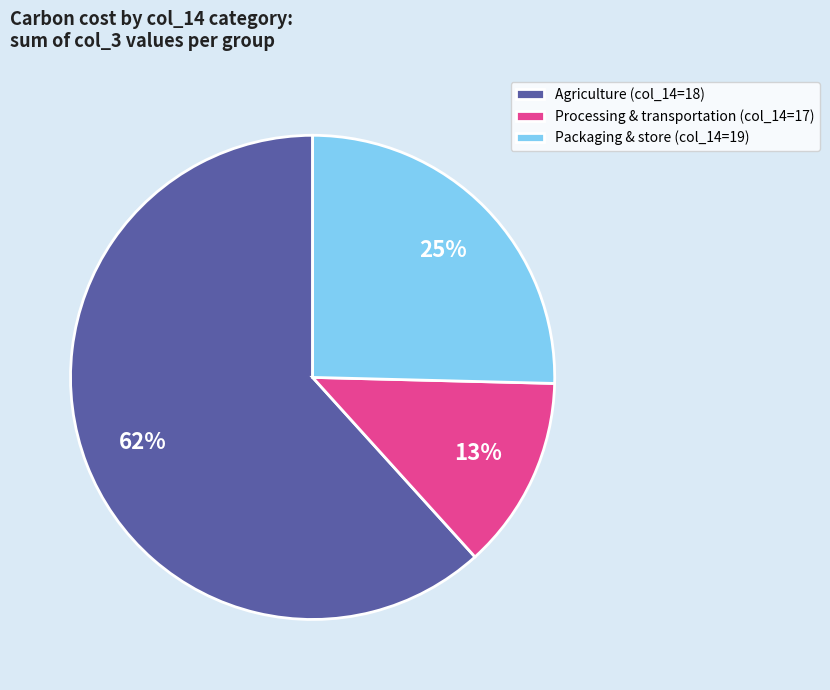

To the nearest percent, what portion does Agriculture (col_14=18) represent?

62%